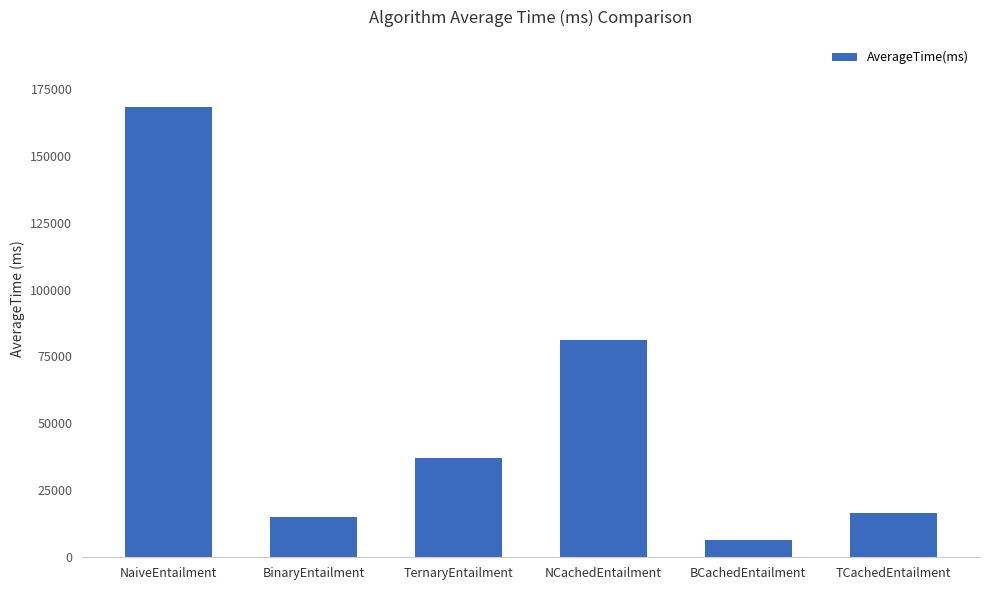

What is the sum of the values at TCachedEntailment and BinaryEntailment?

31433